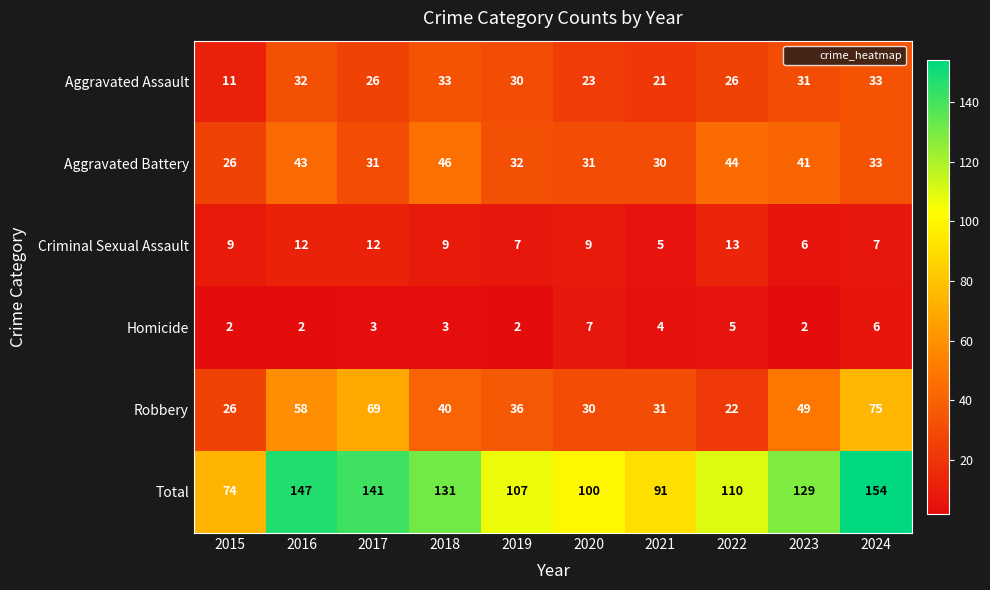

How many data points does each series have?

10